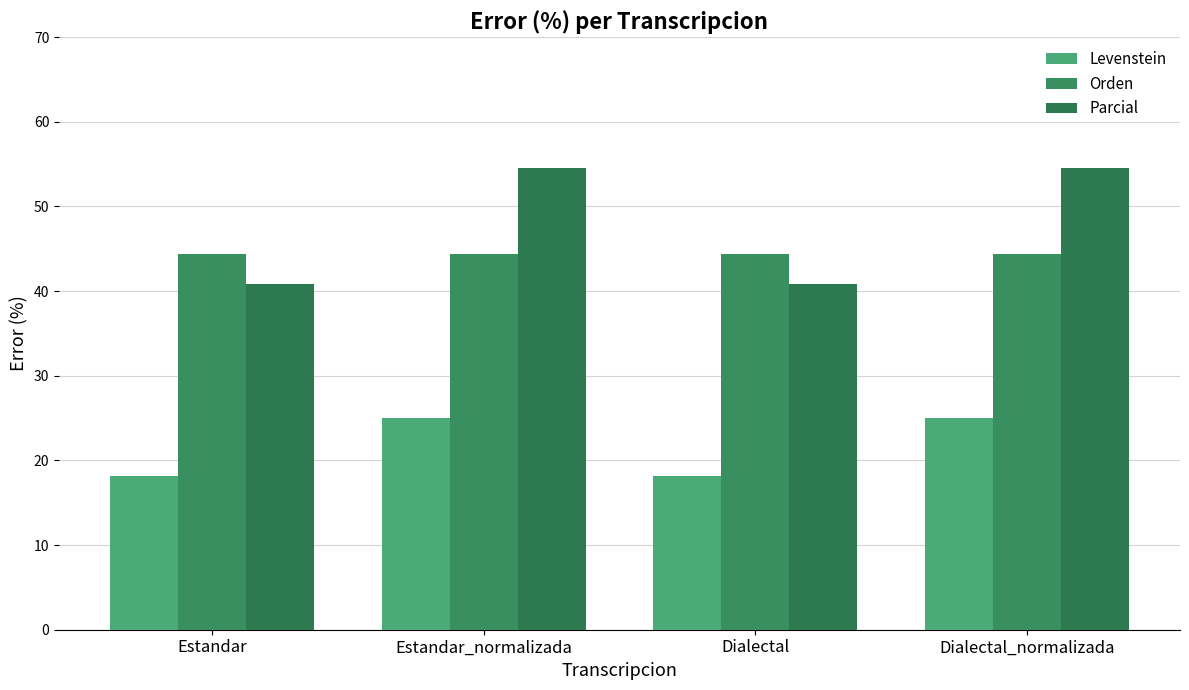

How many data points in Levenstein are less than 25?

2